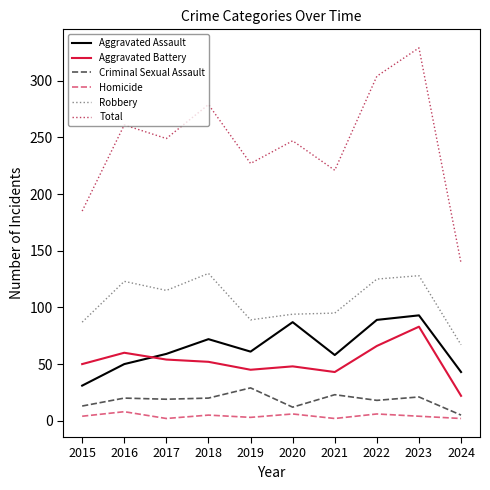

True or false: Homicide and Robbery intersect in this chart.

False